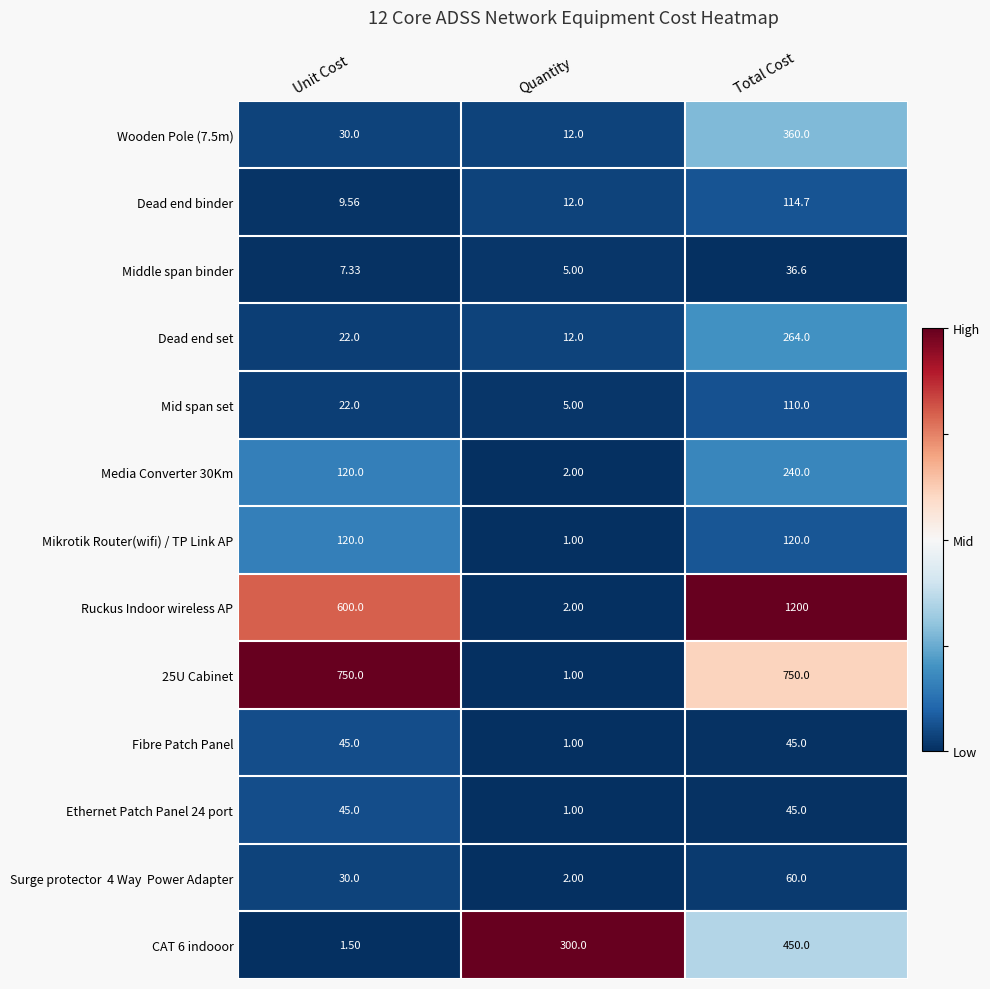

At which category is the sum across all series the highest?

Total Cost